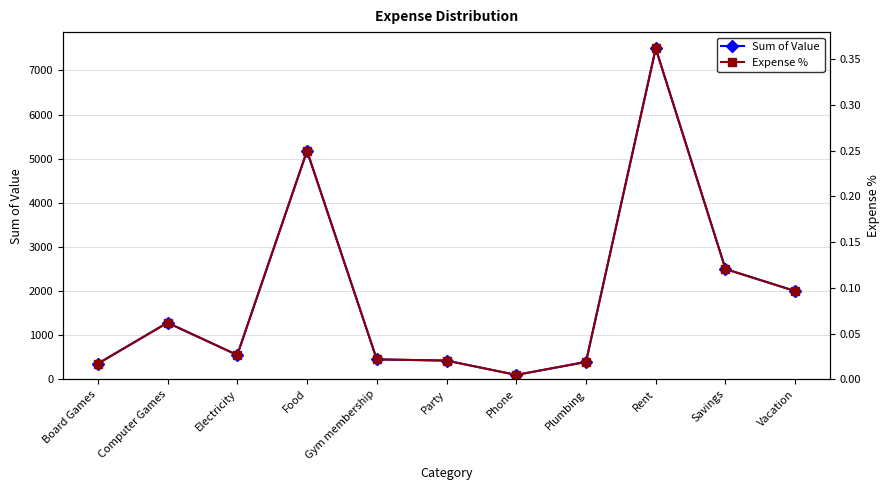

Which series has the largest total across all categories?

Sum of Value